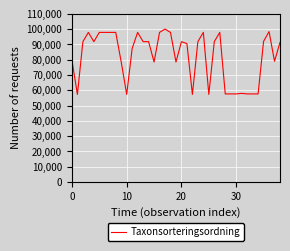

What is the difference between the maximum and minimum values?

42770